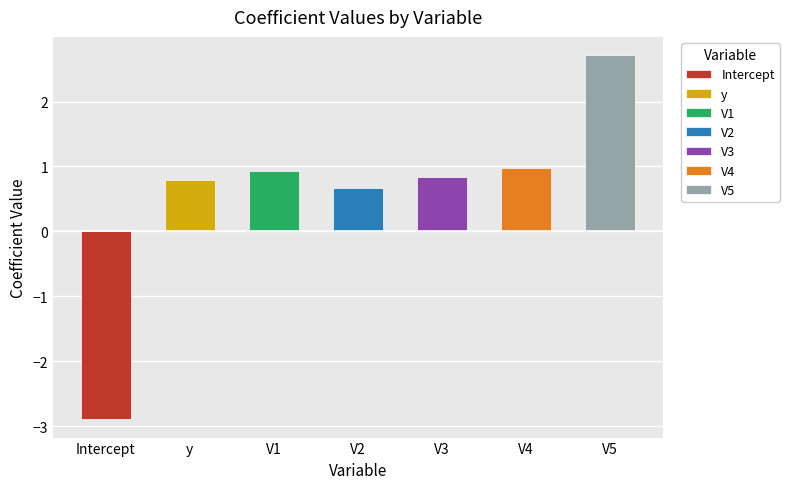

Which has a higher value, y or V4?

V4